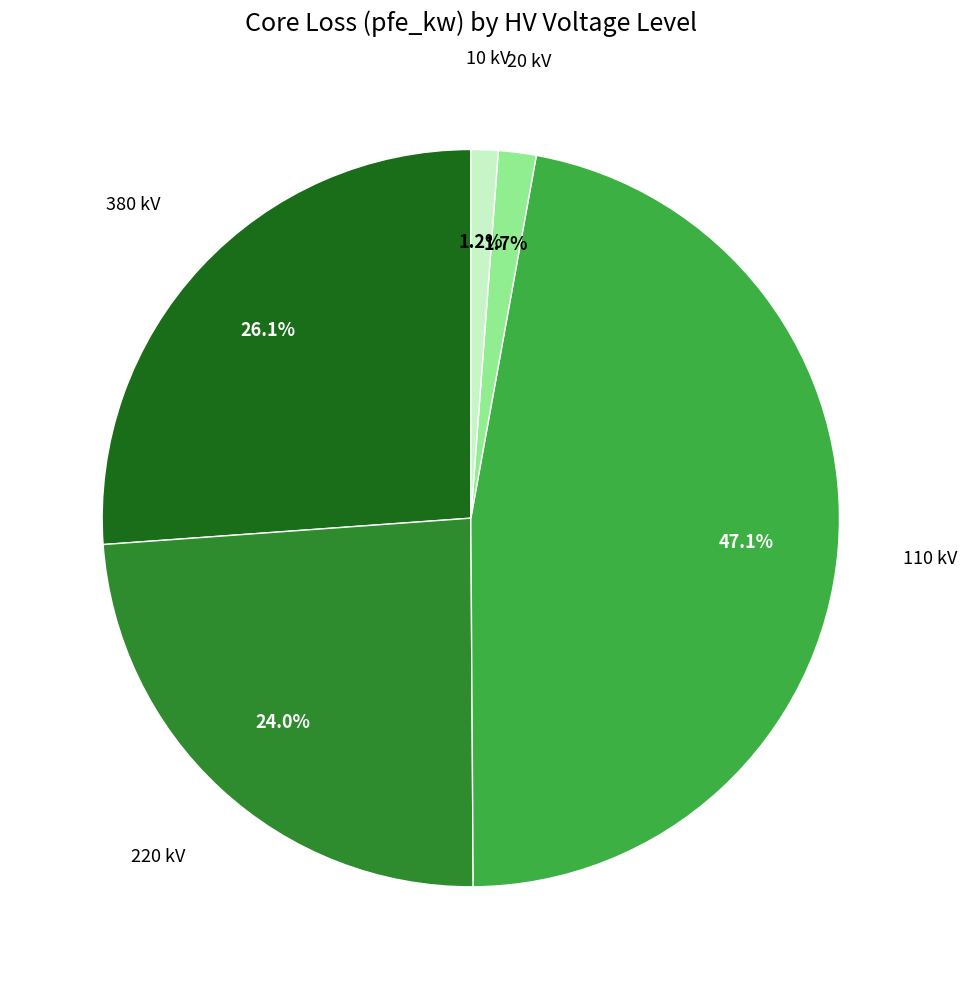

What is the largest slice in the pie chart?

110 kV